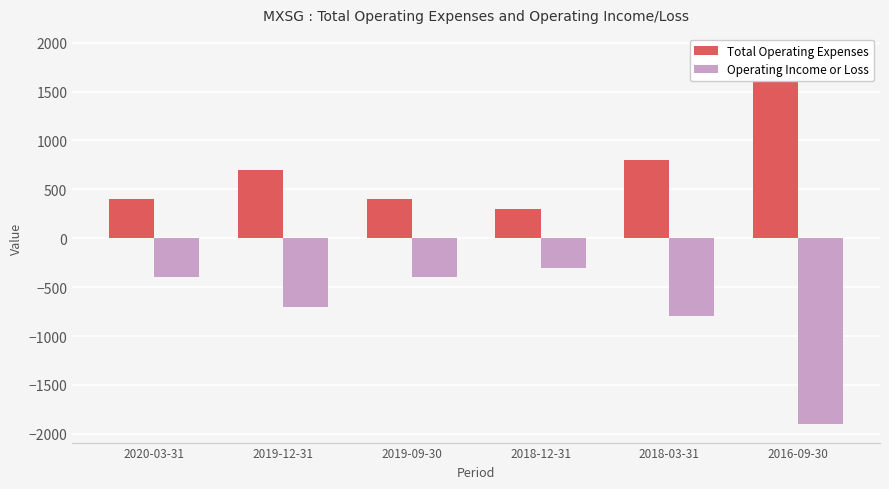

What is the value of the Operating Income or Loss bar at the 6th from the left?

-1900